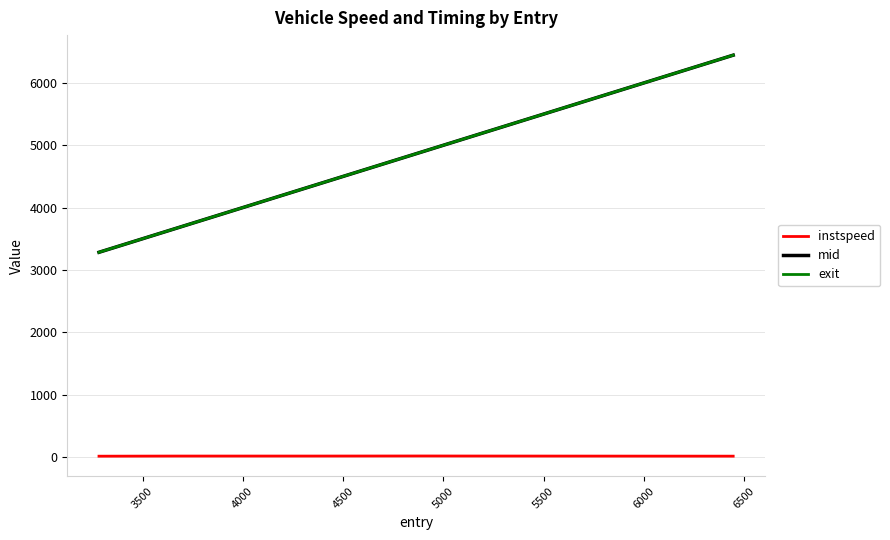

Which series has the widest spread of values?

mid